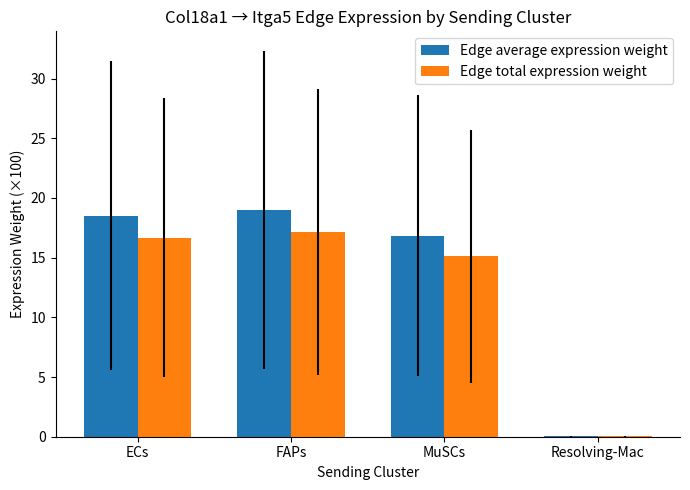

What is the sum of all Edge total expression weight values?

49.0